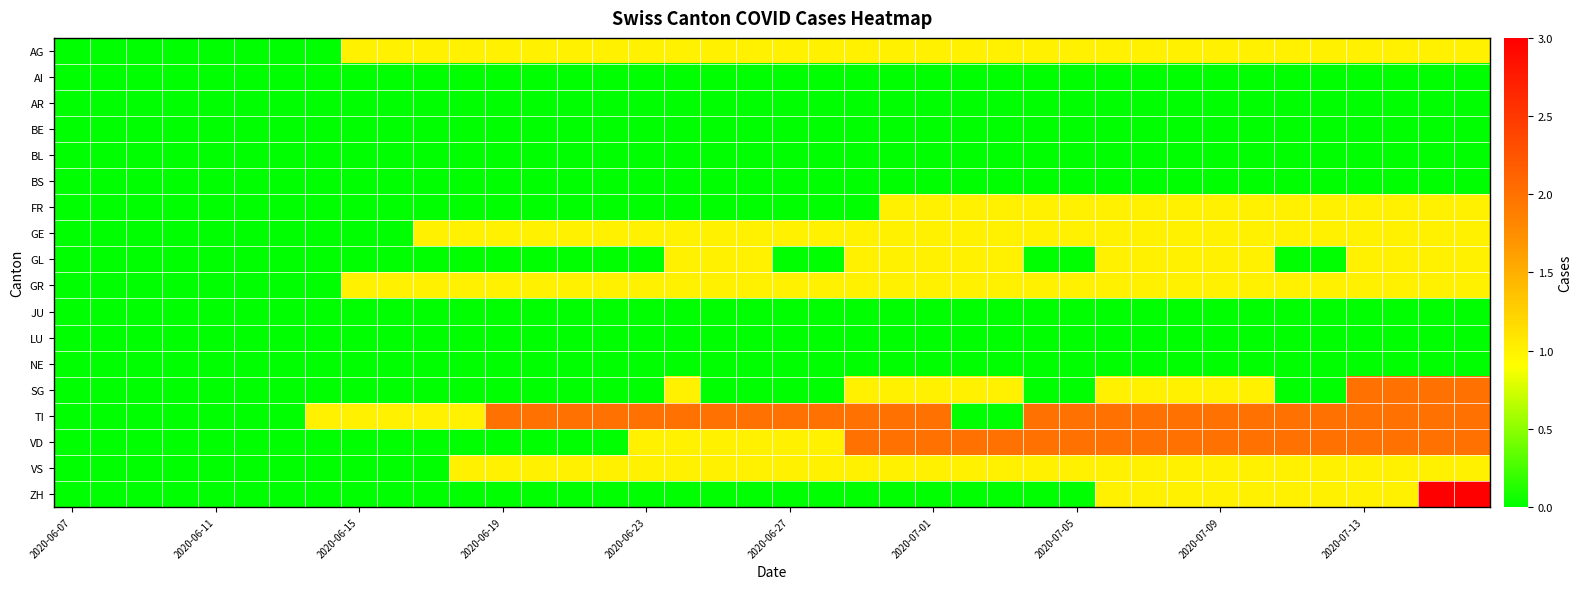

Which series has the largest range (max minus min)?

ZH